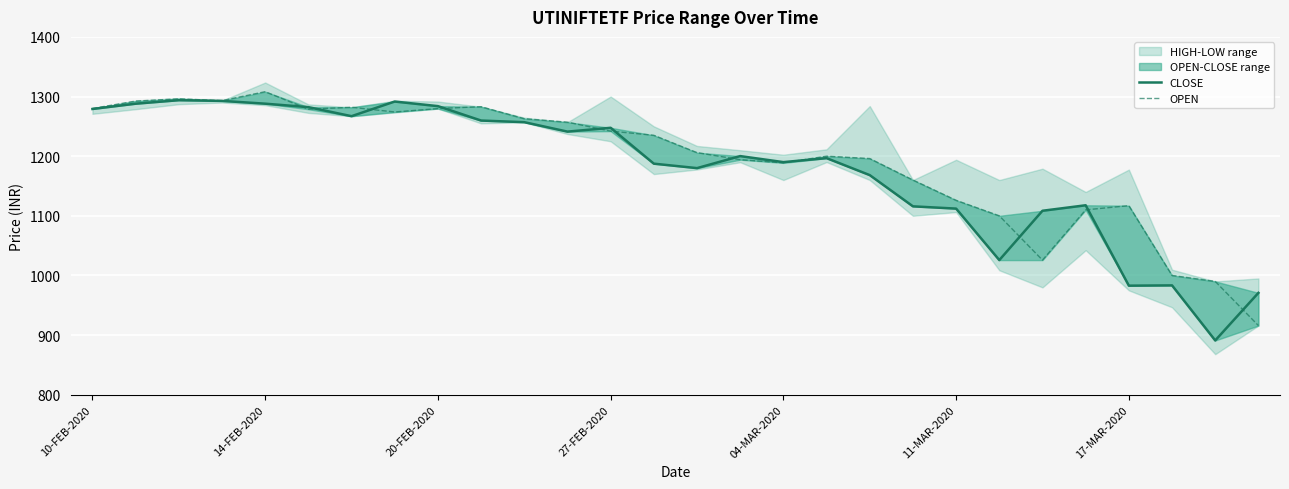

What position from the right is 18?

10